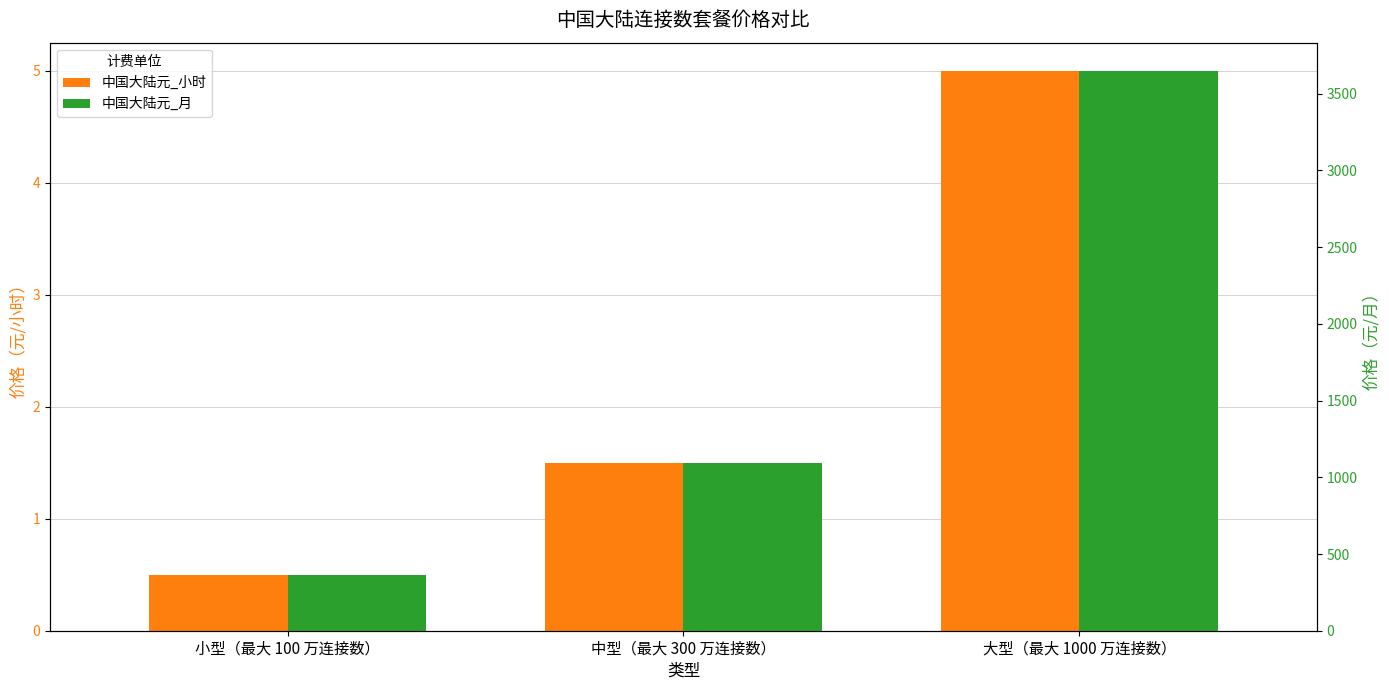

List the series in order of their overall mean, highest first.

中国大陆元_月, 中国大陆元_小时